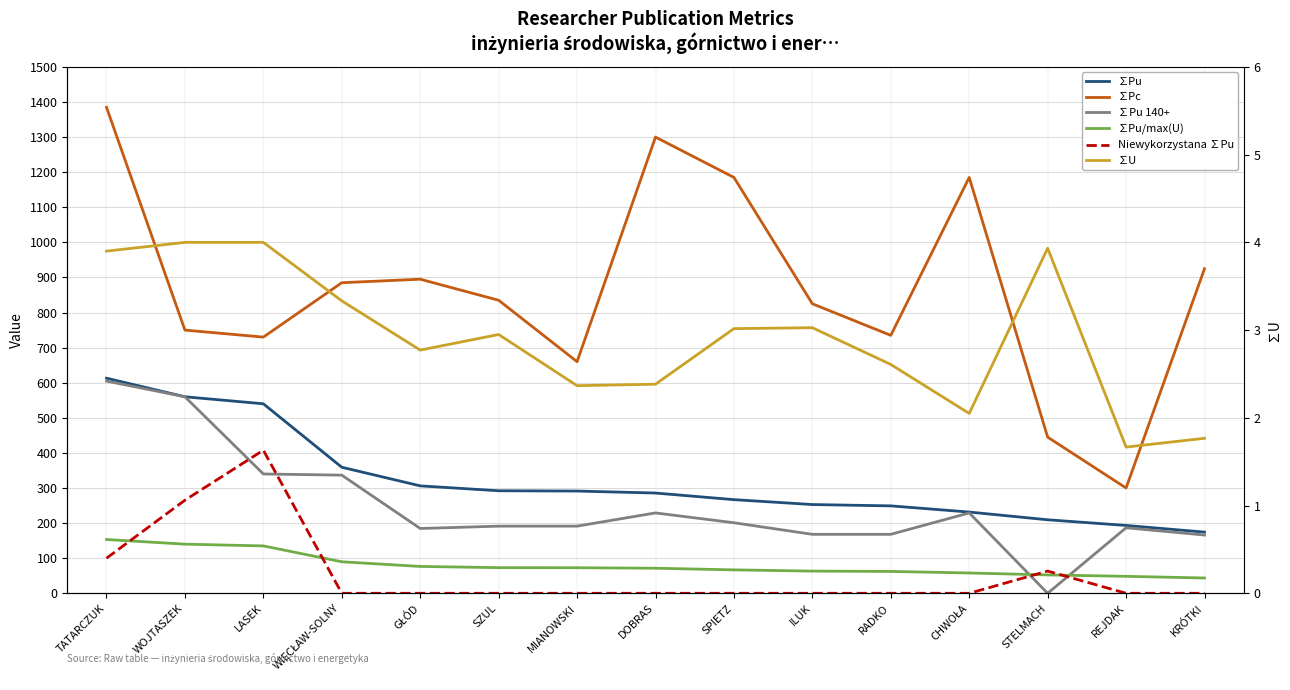

Reading left to right, transcribe all the data shown in this chart.

∑Pu: 613.0	560.0	540.0	359.2	306.1	292.2	291.3	285.7	266.8	252.9	249.1	231.5	209.5	193.3	174.3
∑Pc: 1385.0	750.0	730.0	885.0	895.0	835.0	660.0	1300.0	1185.0	825.0	735.0	1185.0	445.0	300.0	925.0
∑Pu 140+: 604.7	560.0	340.0	336.7	184.7	191.3	191.3	229.0	201.0	168.0	168.0	229.0	0.0	186.7	166.0
∑Pu/max(U): 153.2	140.0	135.0	89.8	76.5	73.0	72.8	71.4	66.7	63.2	62.3	57.9	52.4	48.3	43.6
Niewykorzystana ∑Pu: 100.0	265.2	407.7	0.0	0.0	0.0	0.0	0.0	0.0	0.0	0.0	0.0	63.3	0.0	0.0
∑U: 3.9	4.0	4.0	3.3	2.8	2.9	2.4	2.4	3.0	3.0	2.6	2.1	3.9	1.7	1.8